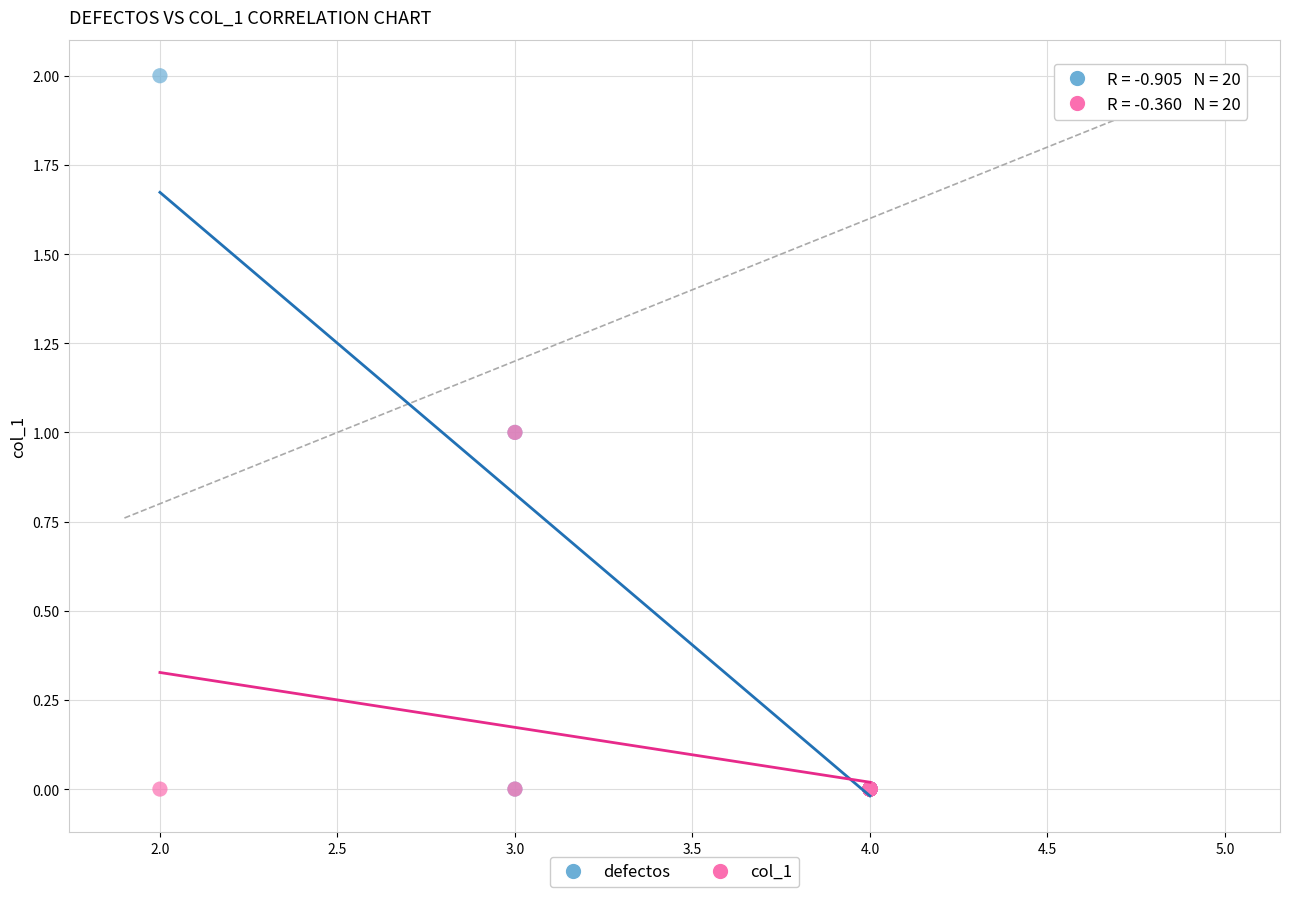

Which series reaches the maximum Y coordinate?

defectos